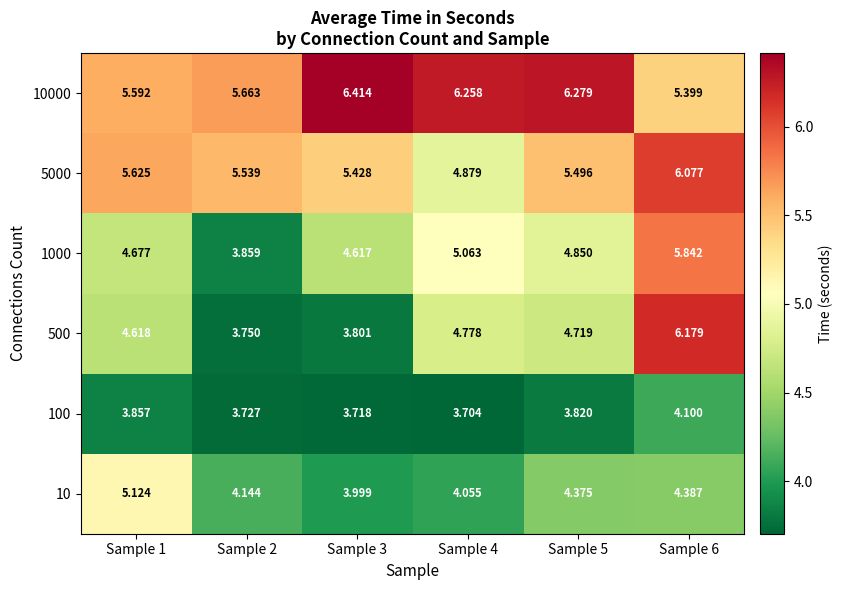

Reading left to right, transcribe all the data shown in this chart.

10: Sample 1=5.1	Sample 2=4.1	Sample 3=4.0	Sample 4=4.1	Sample 5=4.4	Sample 6=4.4
100: Sample 1=3.9	Sample 2=3.7	Sample 3=3.7	Sample 4=3.7	Sample 5=3.8	Sample 6=4.1
500: Sample 1=4.6	Sample 2=3.8	Sample 3=3.8	Sample 4=4.8	Sample 5=4.7	Sample 6=6.2
1000: Sample 1=4.7	Sample 2=3.9	Sample 3=4.6	Sample 4=5.1	Sample 5=4.8	Sample 6=5.8
5000: Sample 1=5.6	Sample 2=5.5	Sample 3=5.4	Sample 4=4.9	Sample 5=5.5	Sample 6=6.1
10000: Sample 1=5.6	Sample 2=5.7	Sample 3=6.4	Sample 4=6.3	Sample 5=6.3	Sample 6=5.4